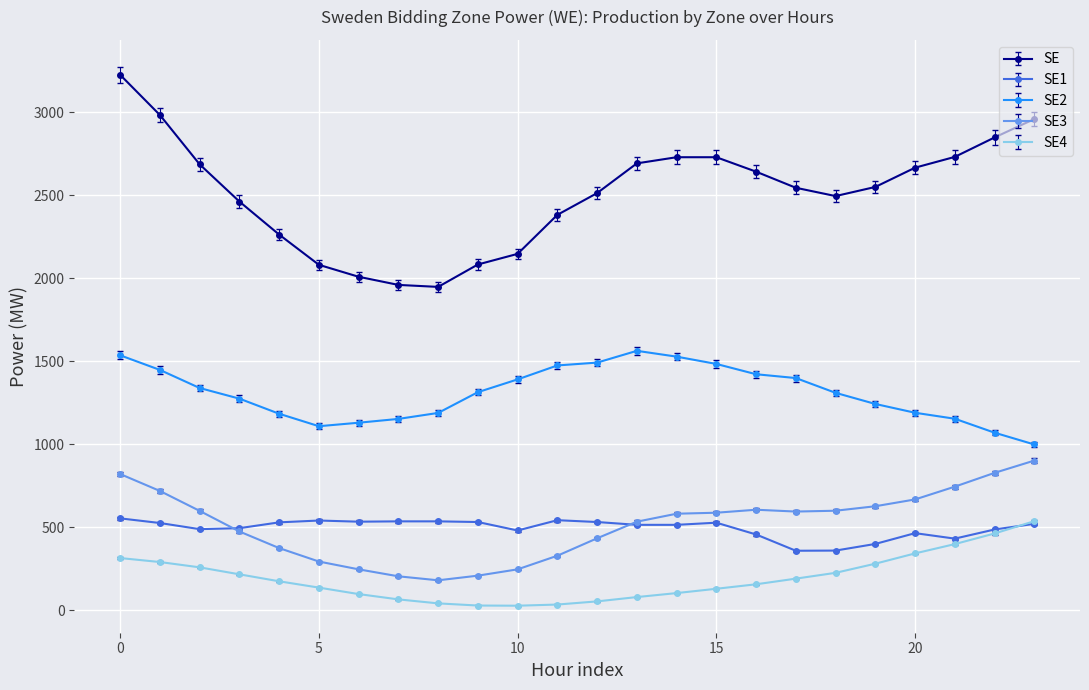

Which series has the widest spread of values?

SE